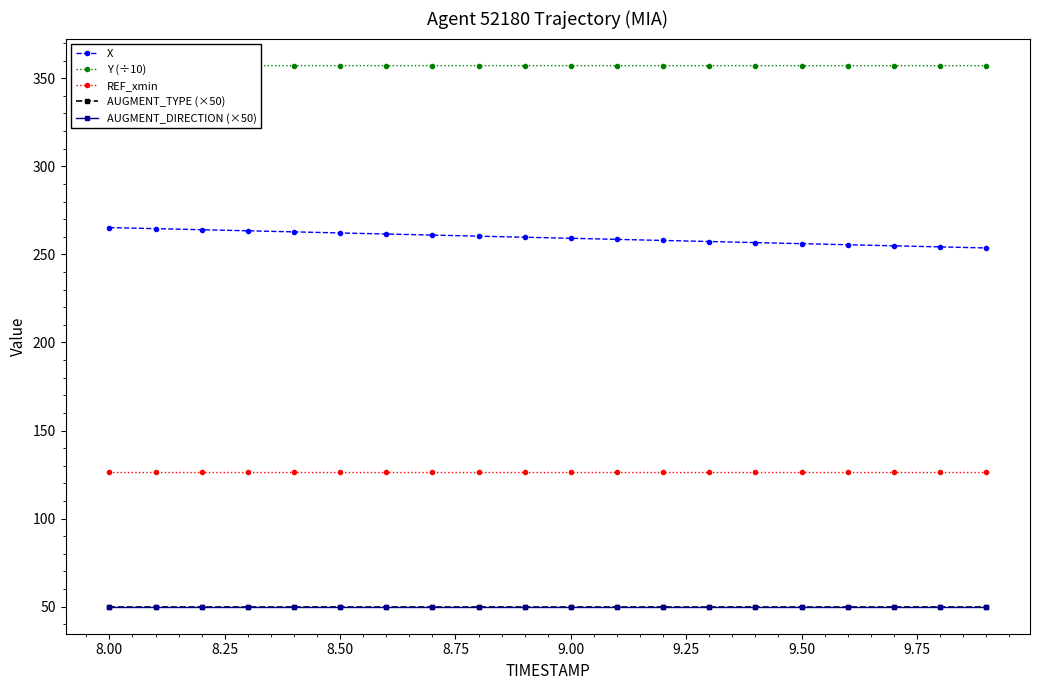

What is the greatest value displayed?

357.1